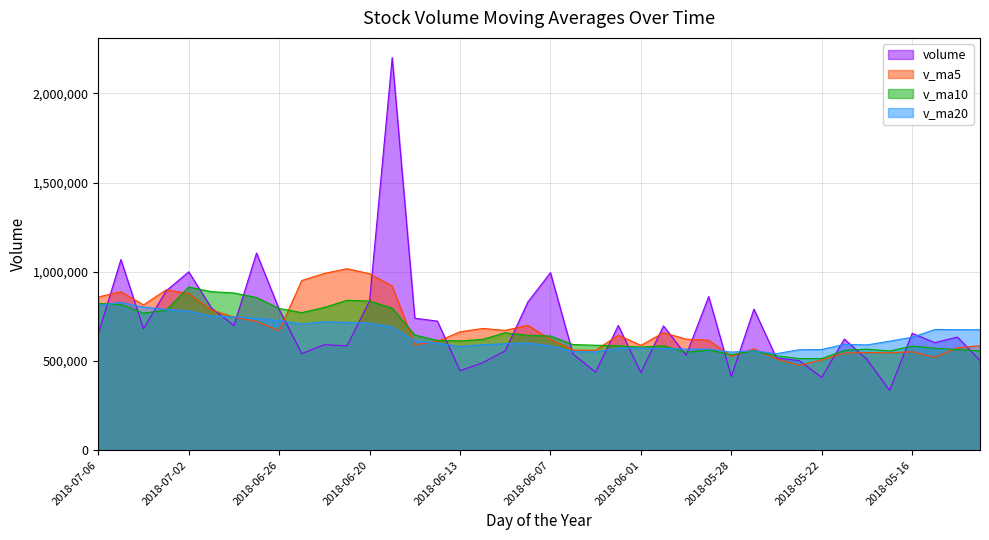

Does the chart display data point markers on the line(s)?

No